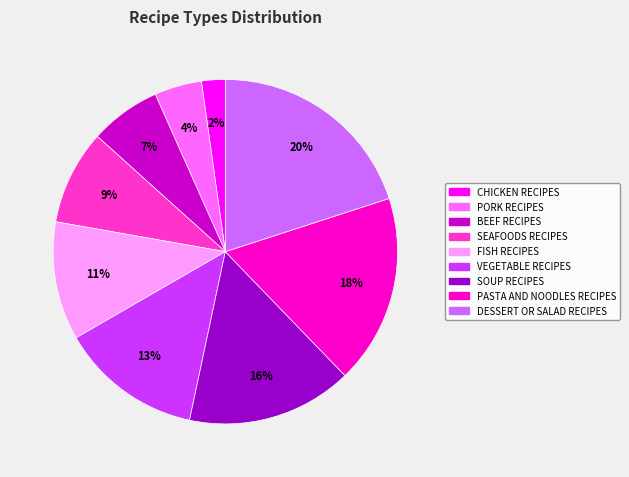

To the nearest percent, what portion does SEAFOODS RECIPES represent?

9%